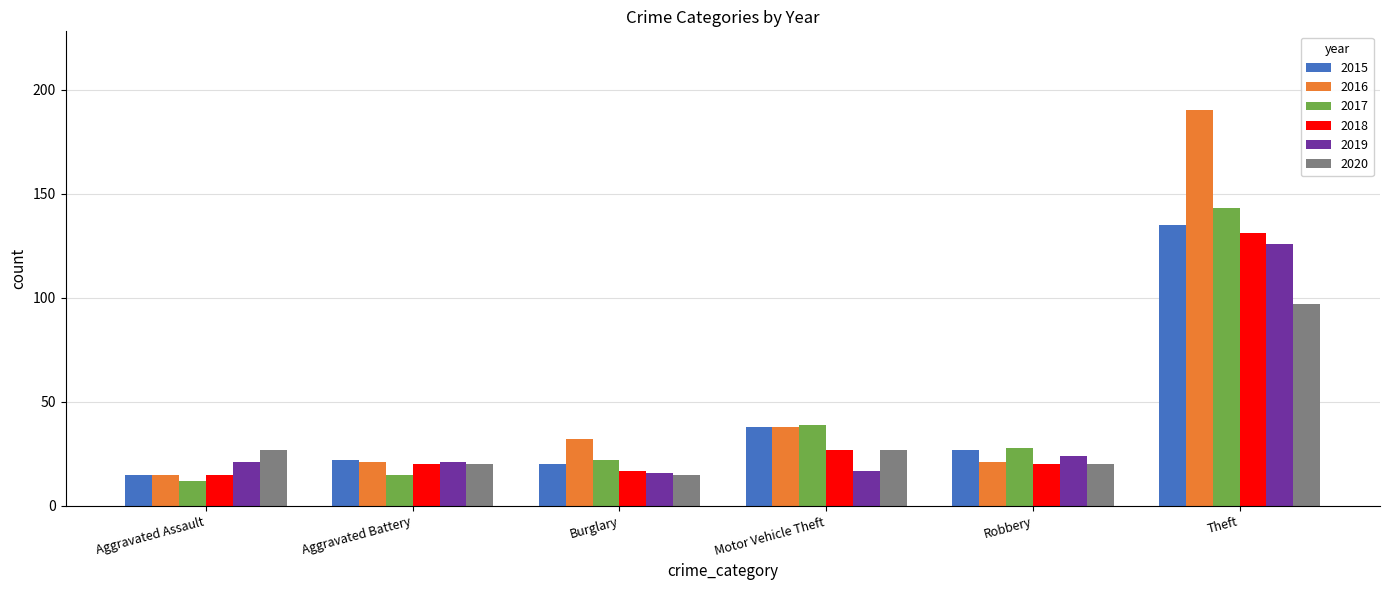

Are the bars horizontal?

No